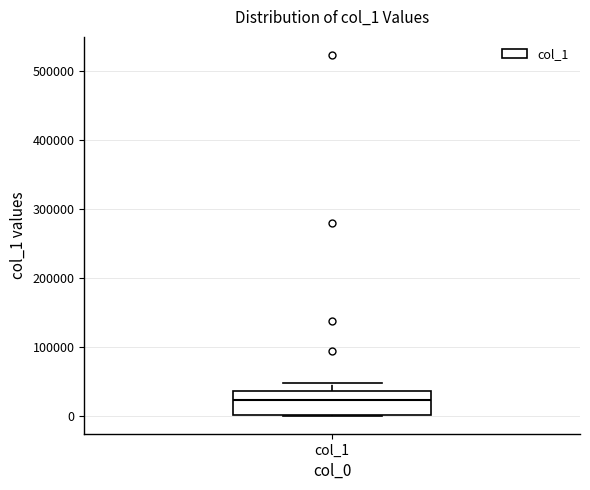

Transcribe this box plot: give where the median line is, the range the box spans, and where the two whiskers end, as read against the y-axis. The values are not printed on the chart, so give them approximately, as read against the axis.

median 20000, box 0 to 40000, whiskers 0 to 50000